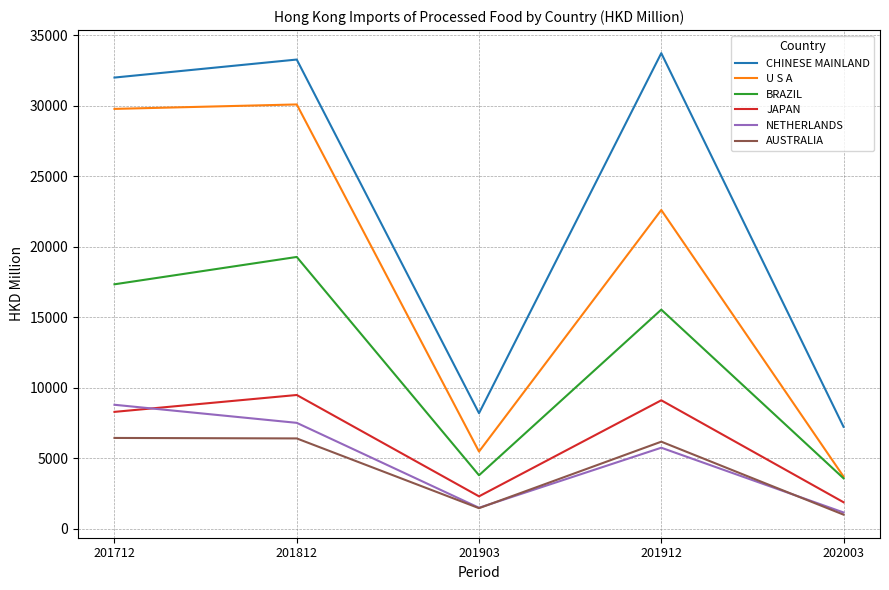

Is this an area chart (filled region under the line)?

No